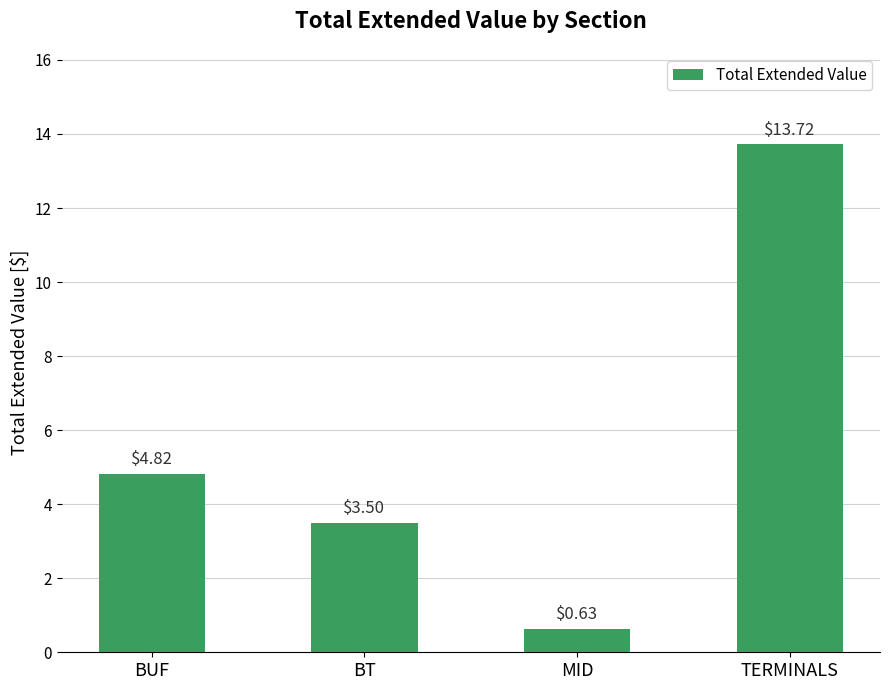

Which category has the highest value across all series?

TERMINALS